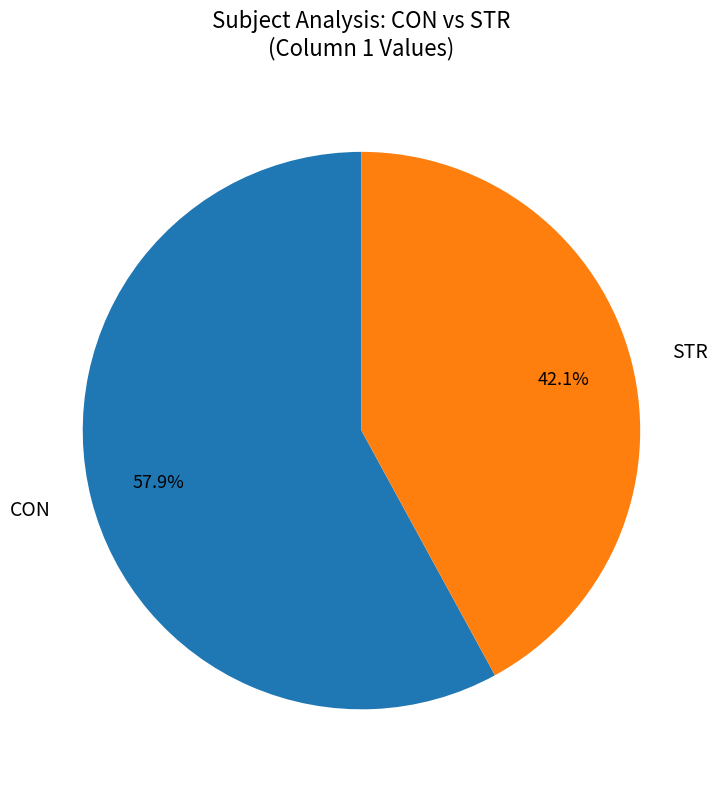

Count the number of slices in the pie.

2